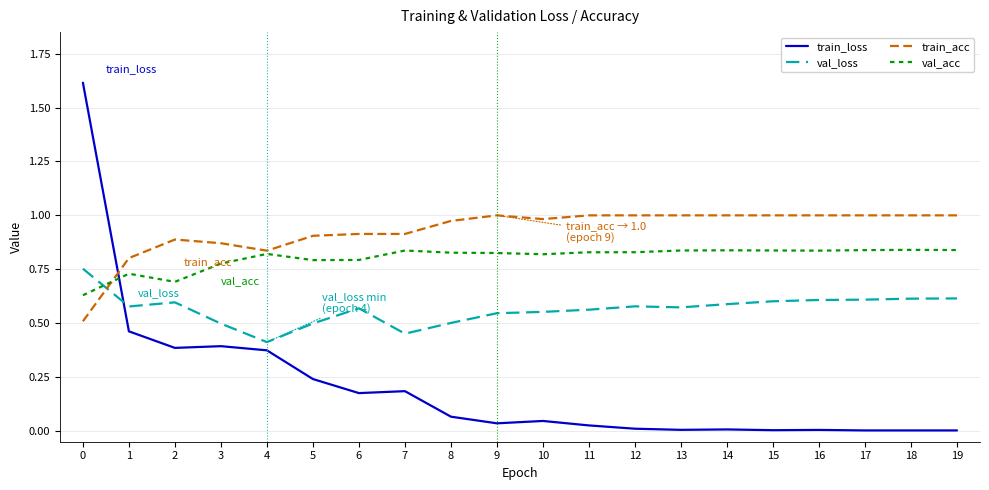

Which series has the widest spread of values?

train_loss